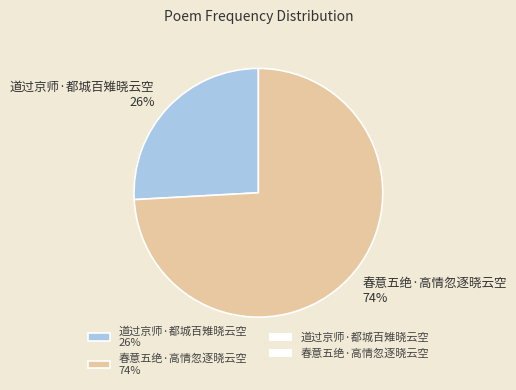

Between 春意五绝·高情忽逐晓云空 74% and 道过京师·都城百雉晓云空 26%, which is larger?

春意五绝·高情忽逐晓云空 74%